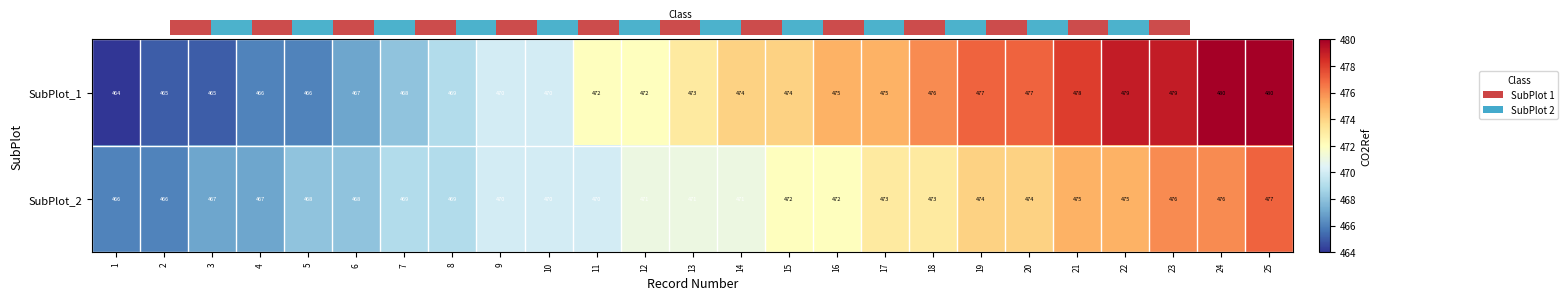

What is the sum of the SubPlot_1 values at 7 and 2?

933